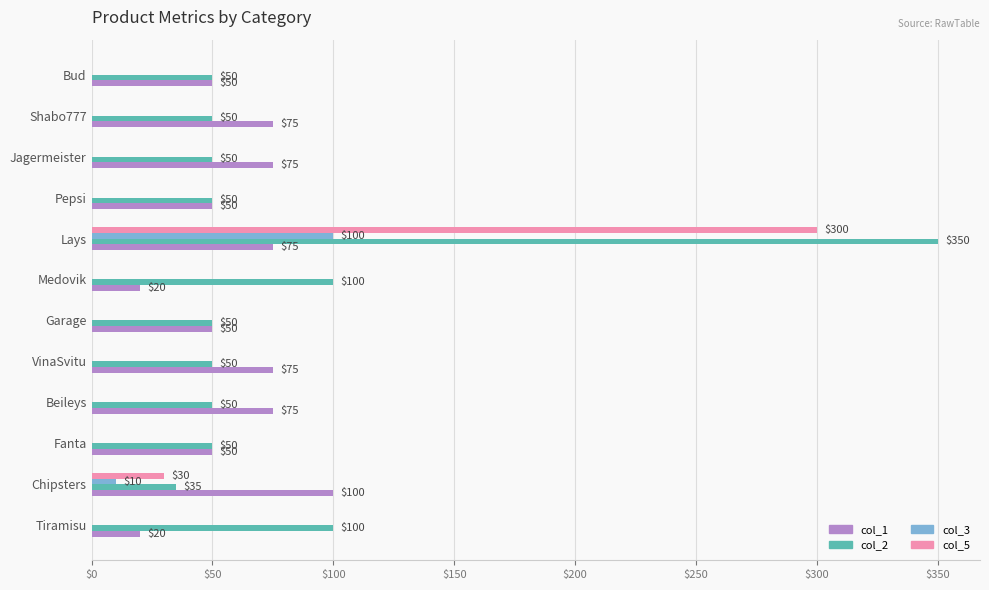

What is the highest value of the col_3 series?

100